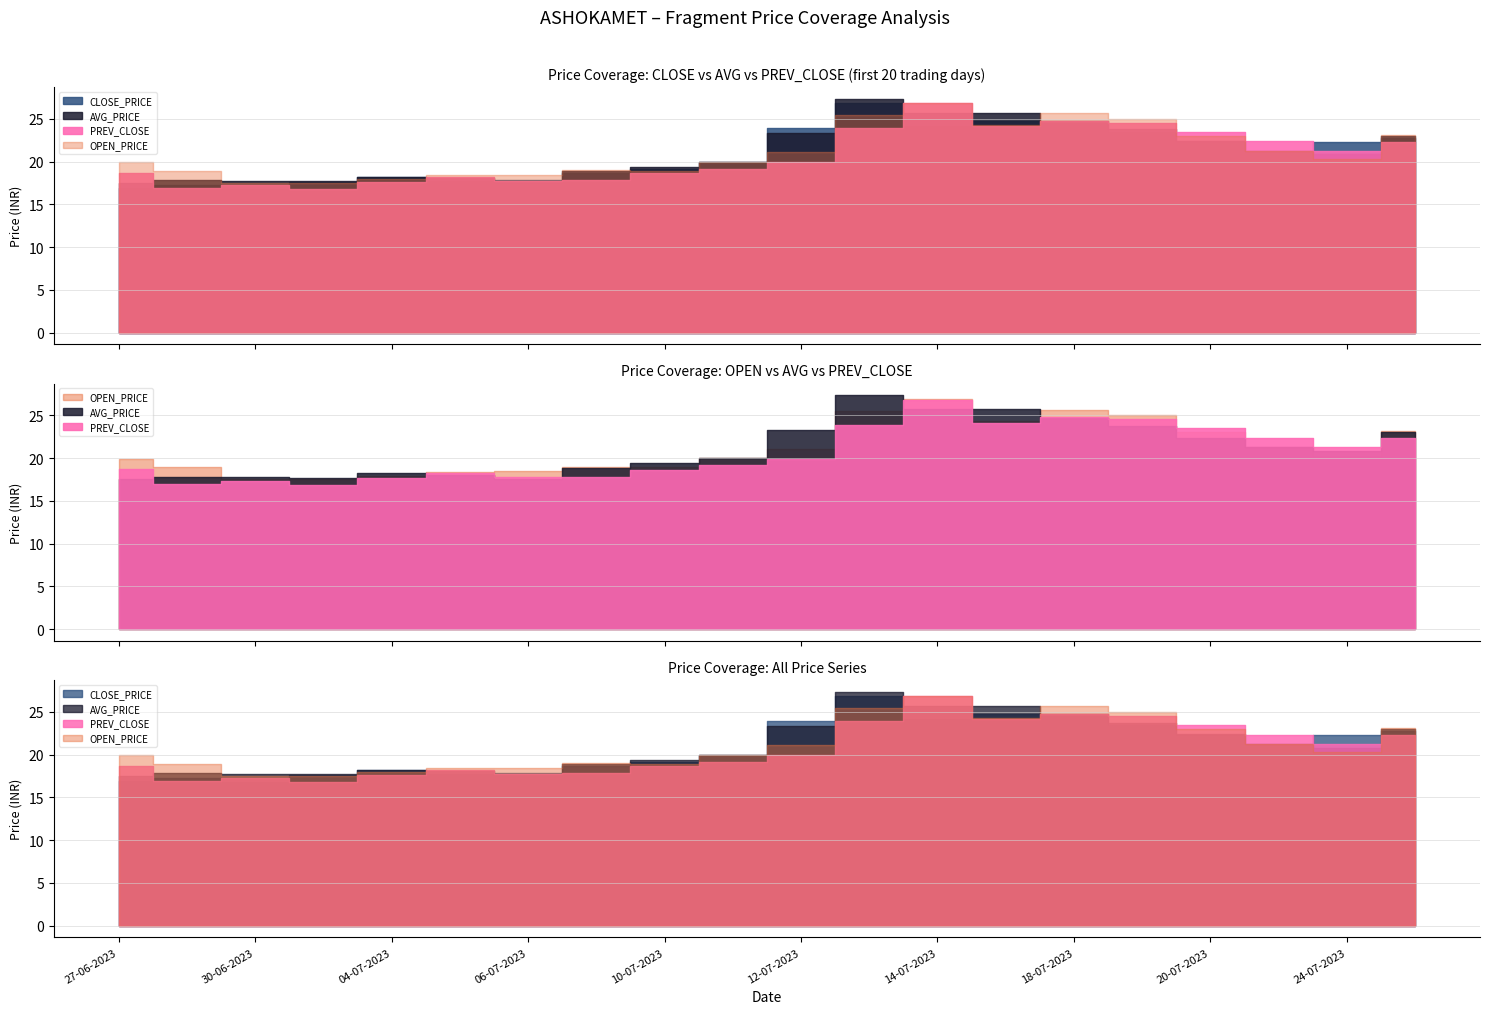

List the series in order of their peak value, lowest first.

CLOSE_PRICE, PREV_CLOSE, OPEN_PRICE, AVG_PRICE